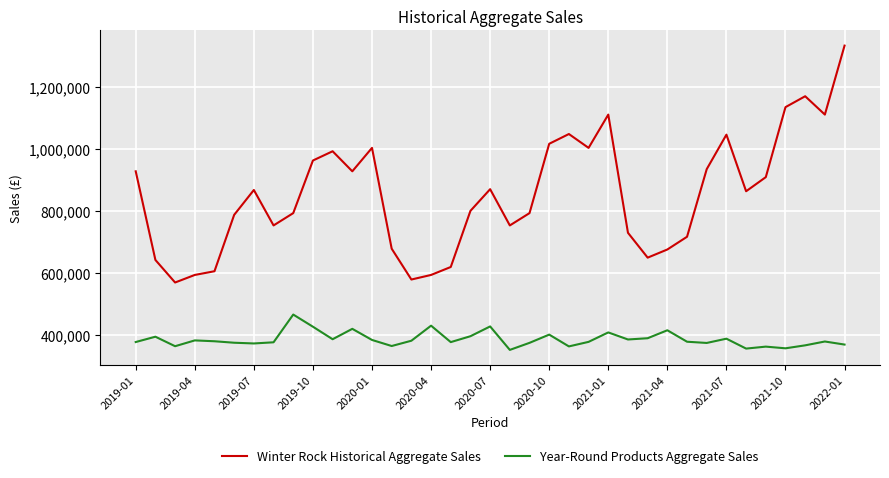

Which series has the widest spread of values?

Winter Rock Historical Aggregate Sales